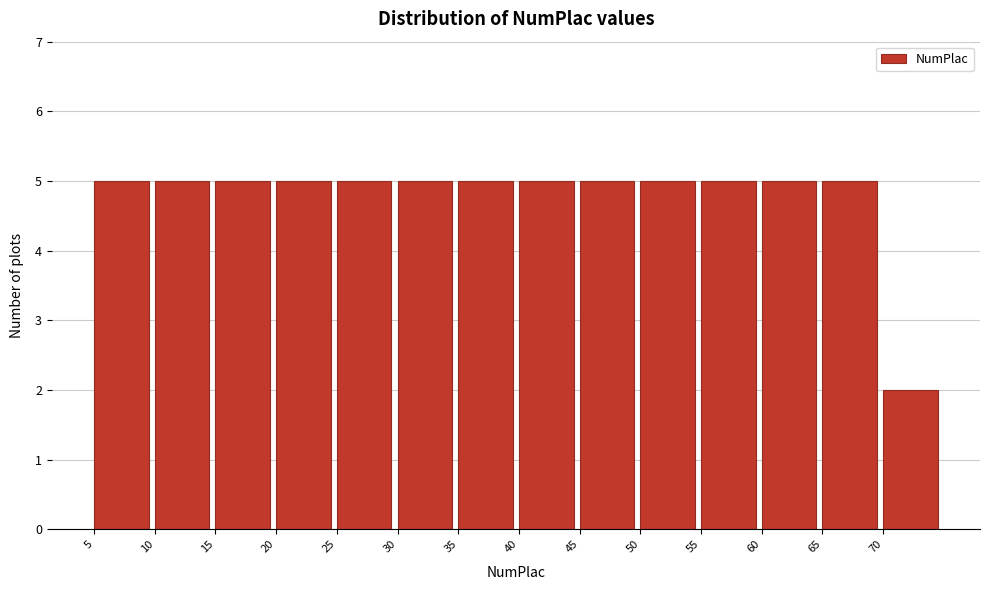

What is the height of the bar covering 15 to 20 on the x-axis? The values are not printed on the chart, so give them approximately, as read against the axis.

5